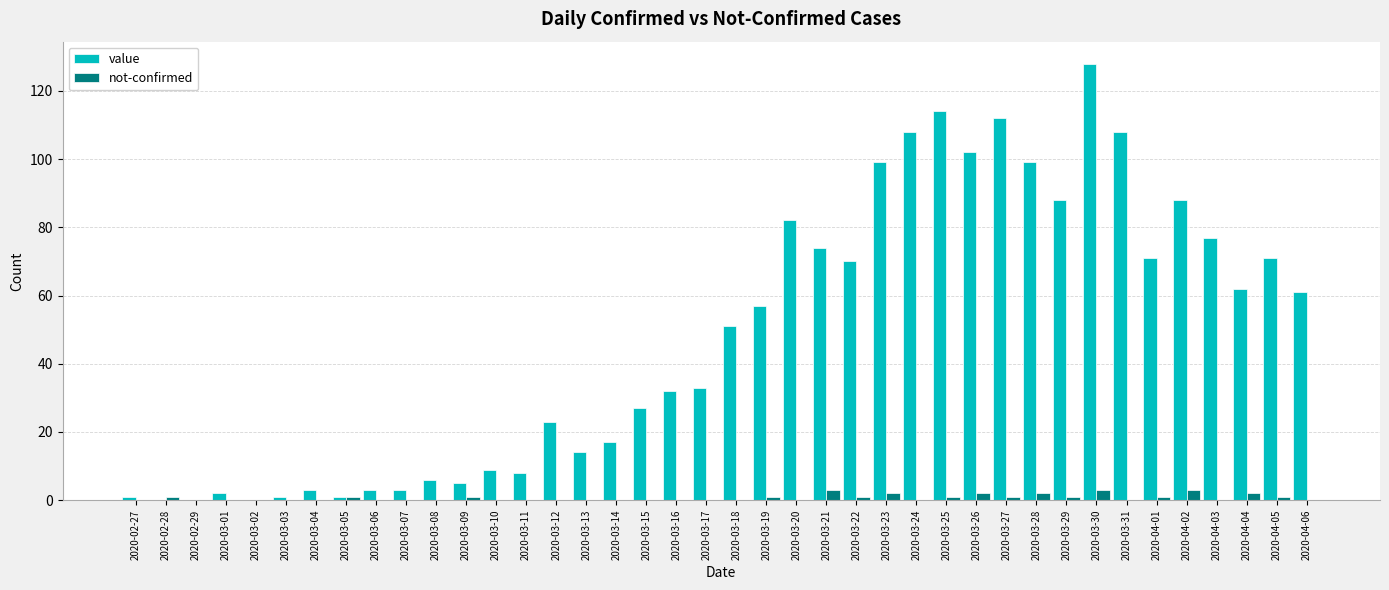

Which series has the largest total across all categories?

value